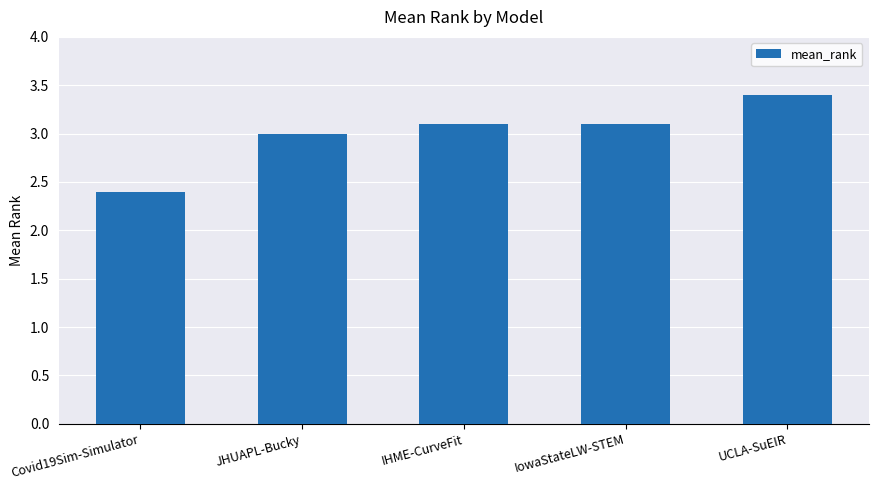

What position from the left is UCLA-SuEIR?

5